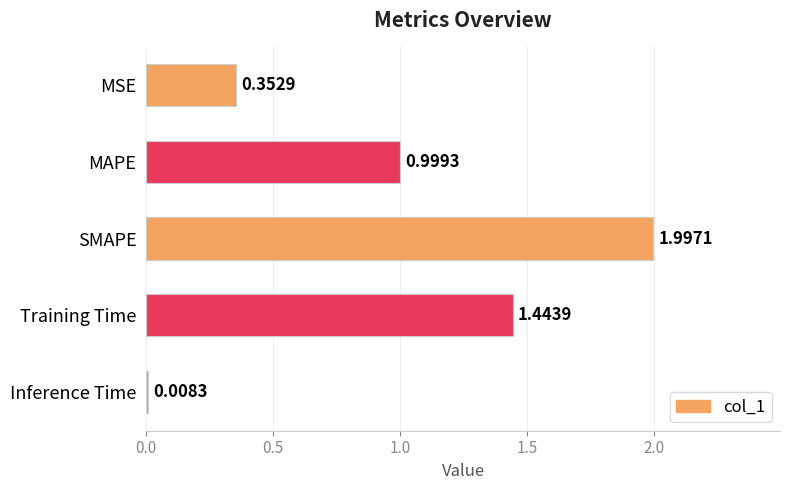

At which label is the value closest to 1?

MAPE